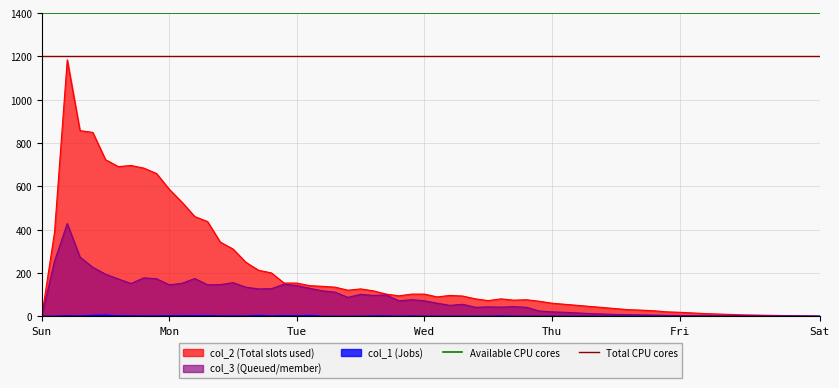

The value of col_2 (Total slots used) at Wed is 56. True or false?

False